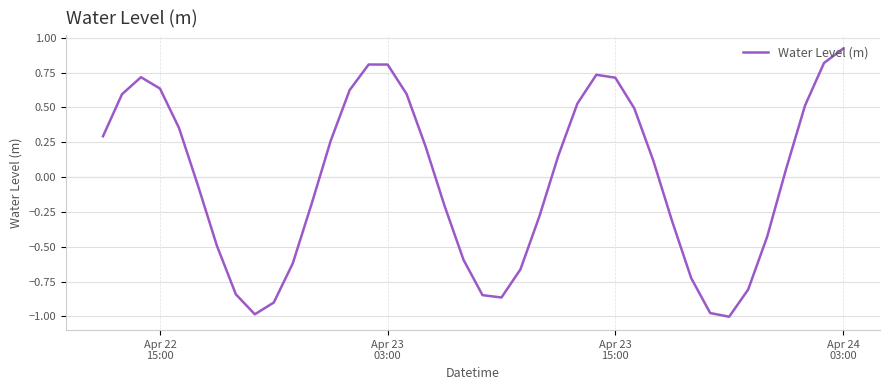

What is the difference between the maximum and minimum values?

1.9